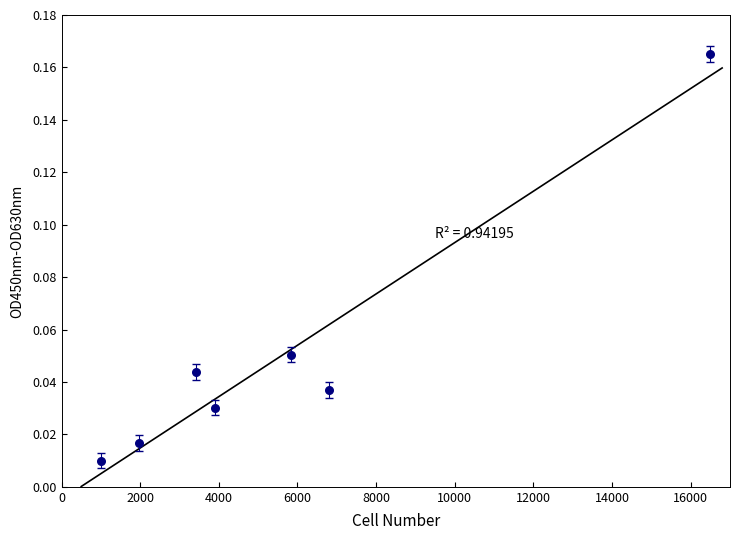

What is the range of X values (max minus min)?

15500.0